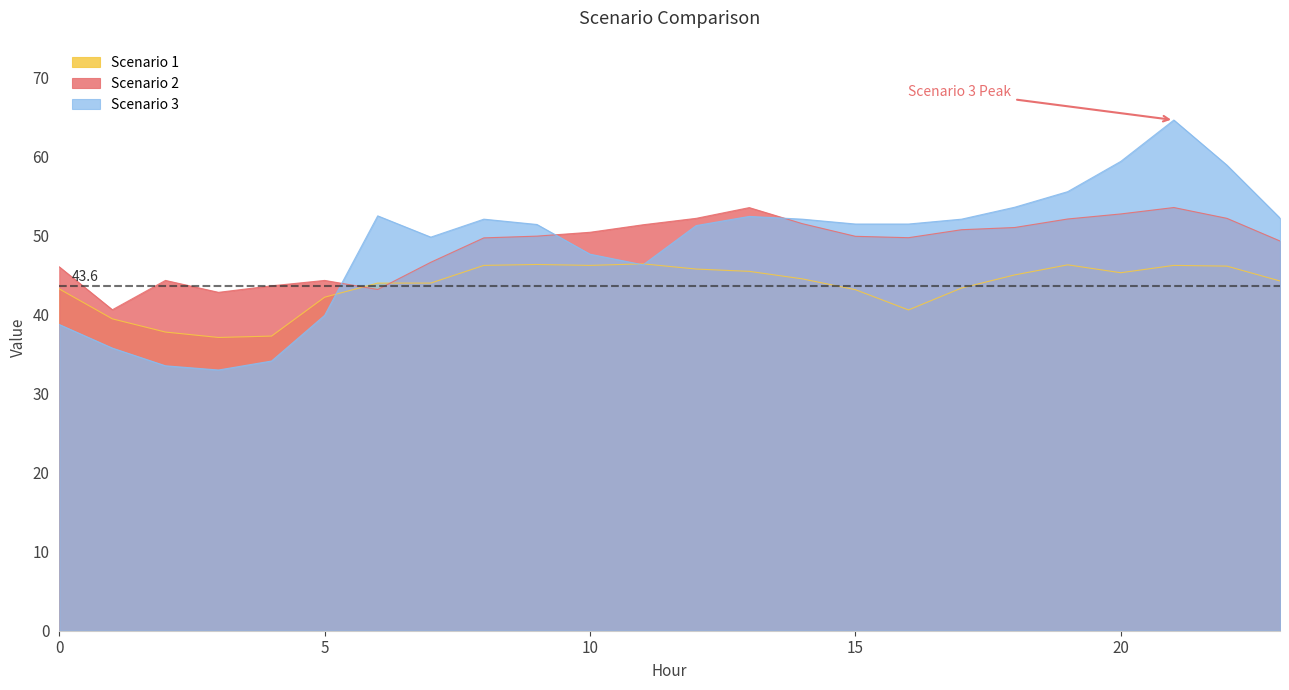

What is the minimum value shown in the chart?

33.0